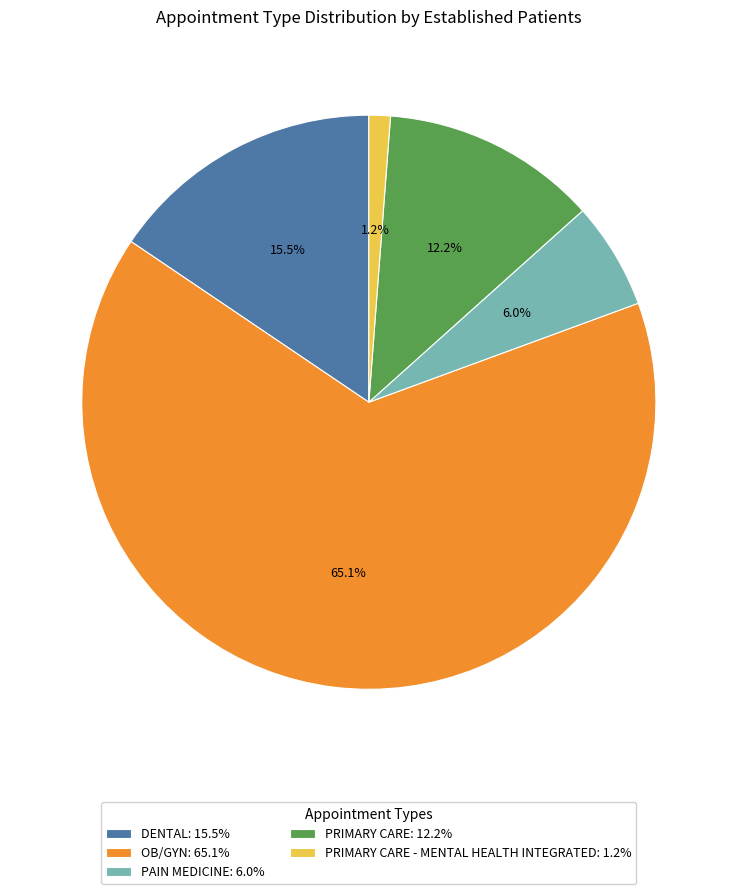

Does OB/GYN: 65.1% represent more than half of the total?

Yes